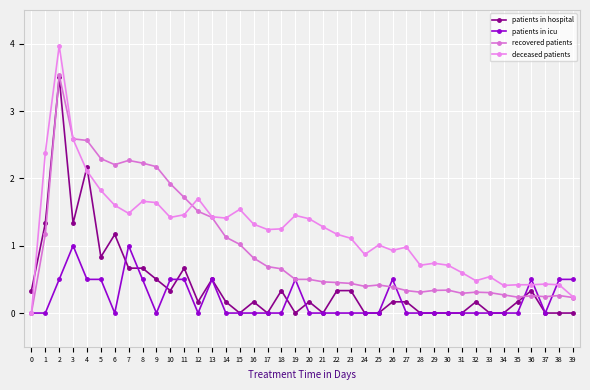

True or false: patients in hospital and recovered patients intersect in this chart.

True